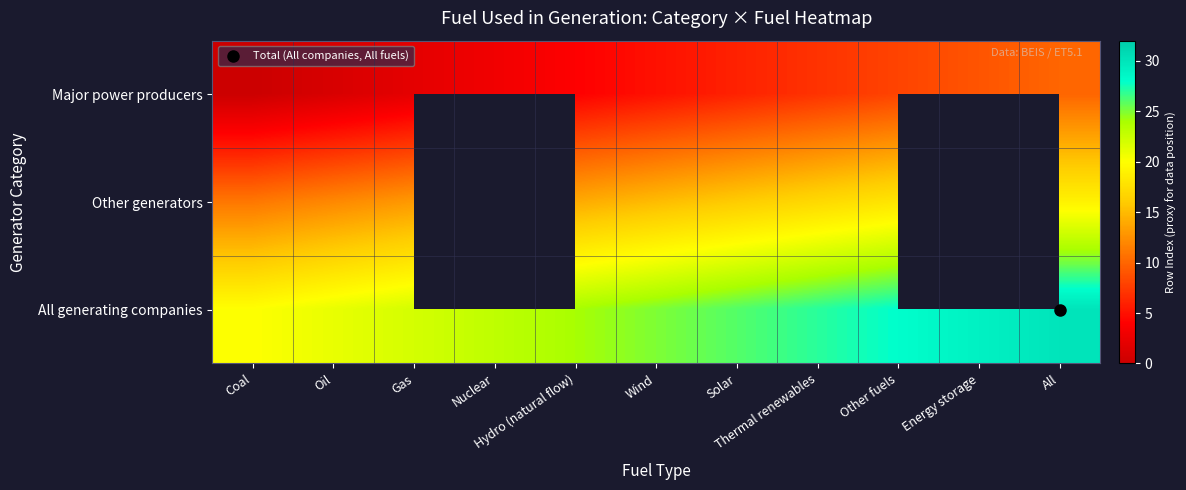

What is the spread (max minus min) of values at Oil?

20.0